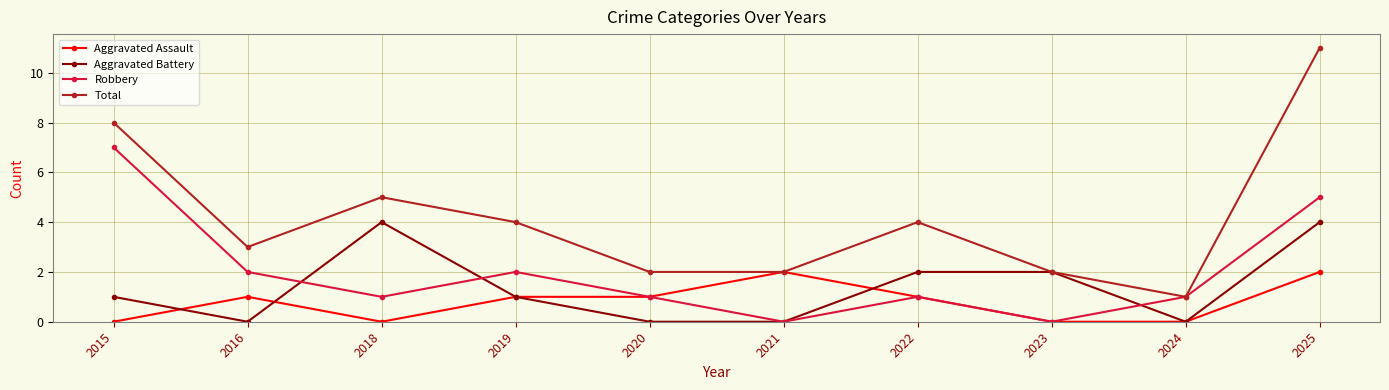

What is the value of the Total point at the 9th from the left?

1